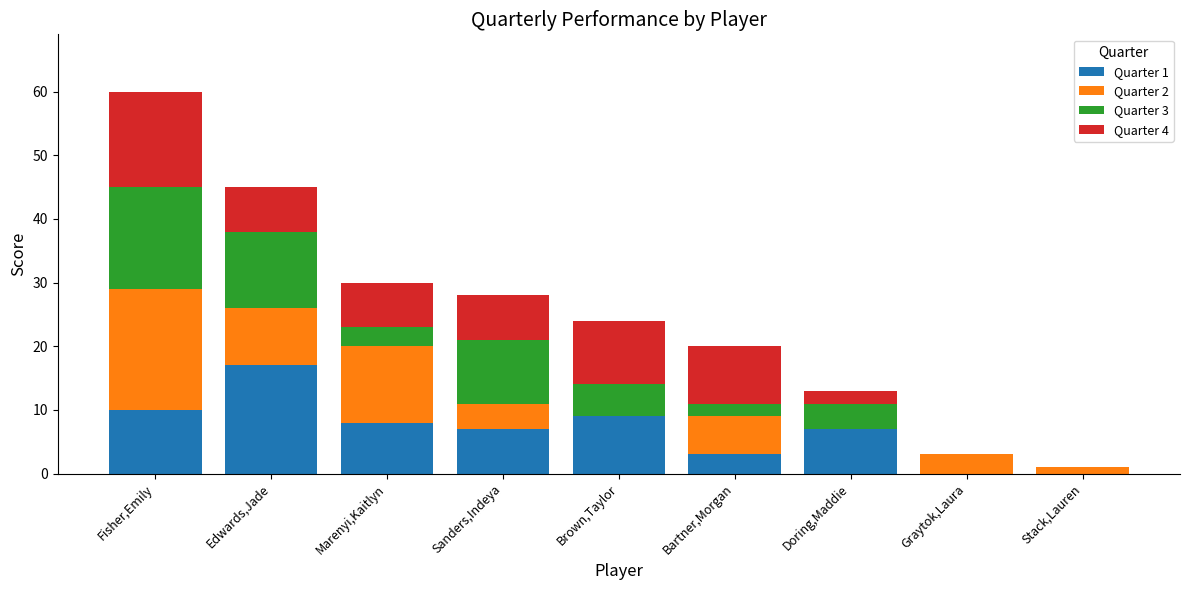

Which category has the highest value in the Quarter 1 series?

Edwards,Jade